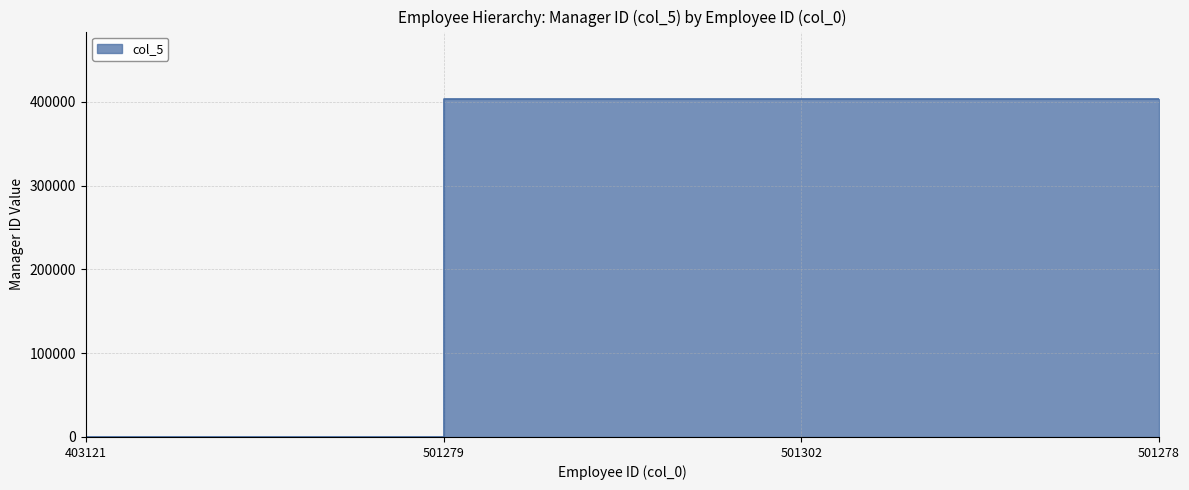

How many lines are shown in the chart?

1